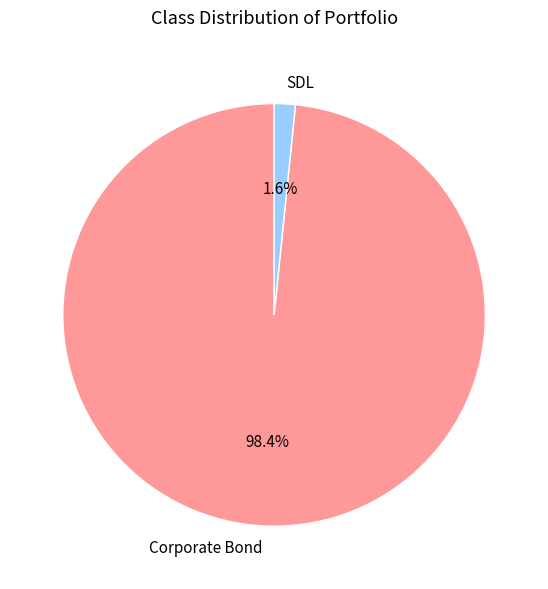

Which slice is the largest?

Corporate Bond